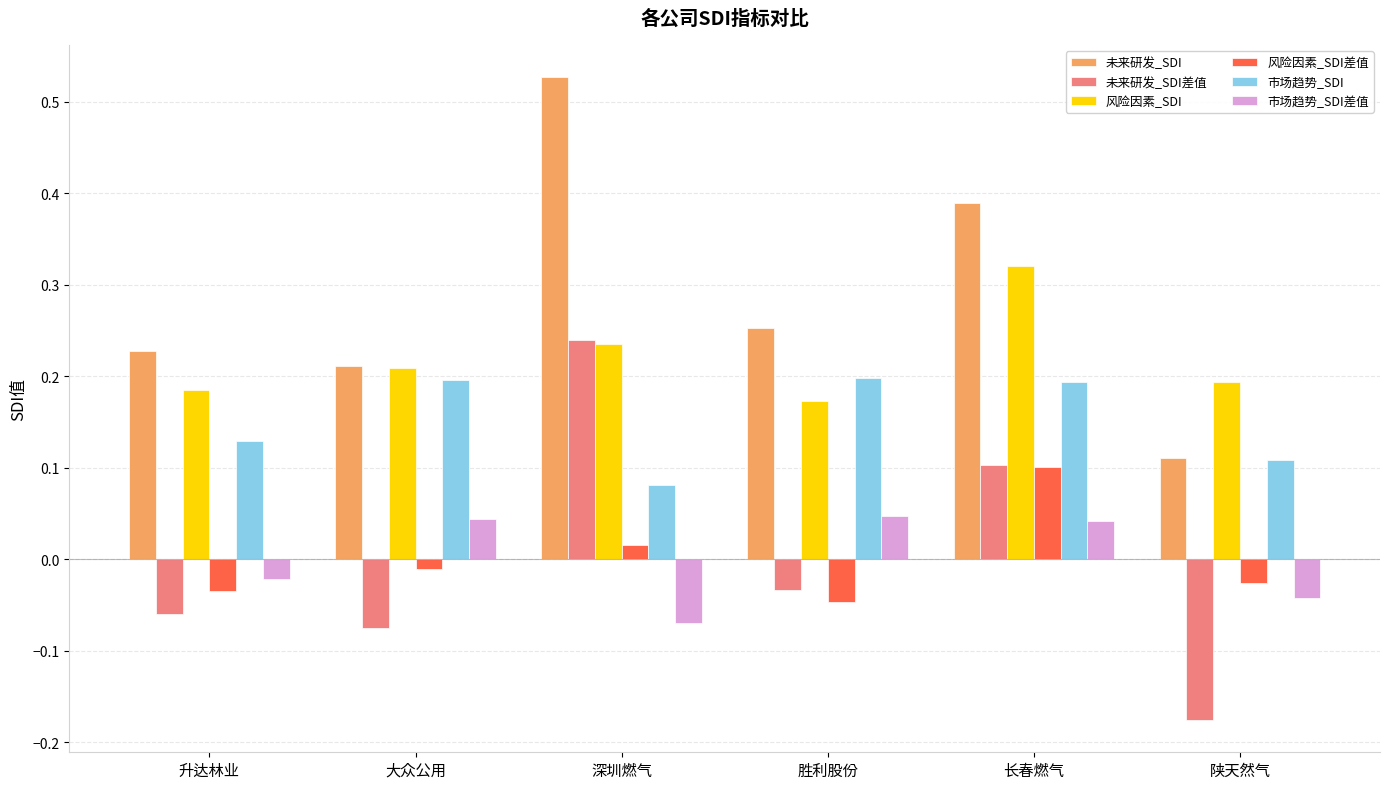

Rank the series by their maximum value, from lowest to highest.

市场趋势_SDI差值, 风险因素_SDI差值, 市场趋势_SDI, 未来研发_SDI差值, 风险因素_SDI, 未来研发_SDI